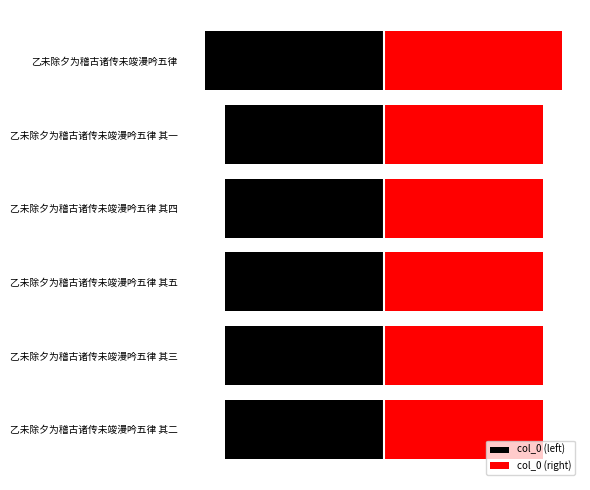

What is the difference between the maximum and minimum values in the col_0 (left) series?

38420.0